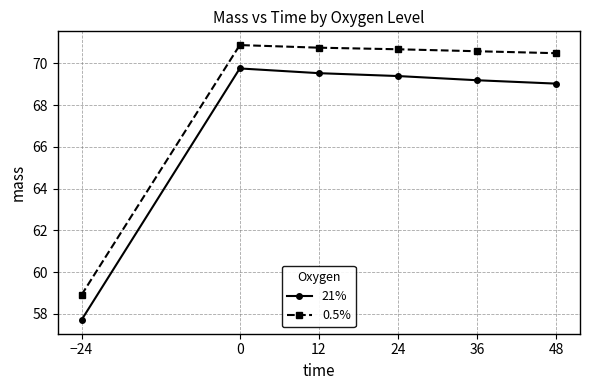

True or false: 0.5% and 21% cross at least once.

False